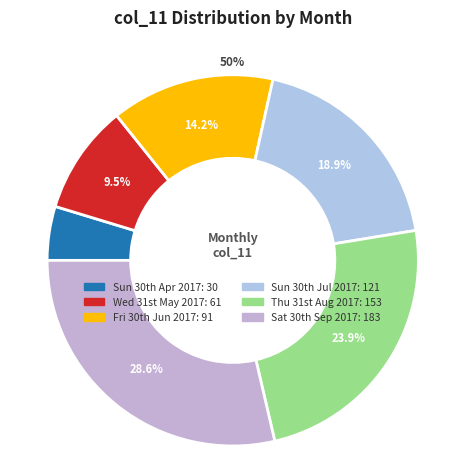

Does any single category account for the majority?

No